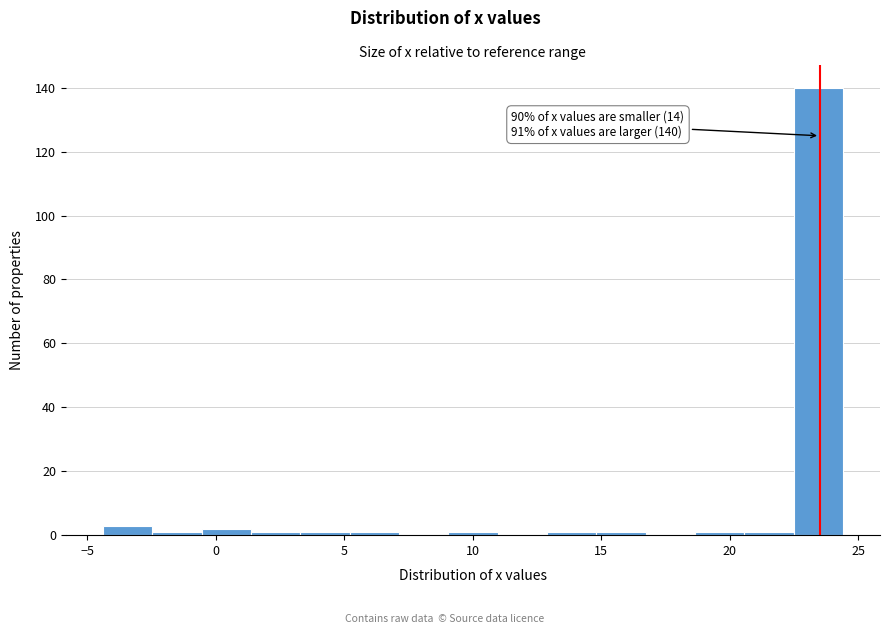

Read against the x-axis, roughly where is the centre of the tallest bar?

23.5